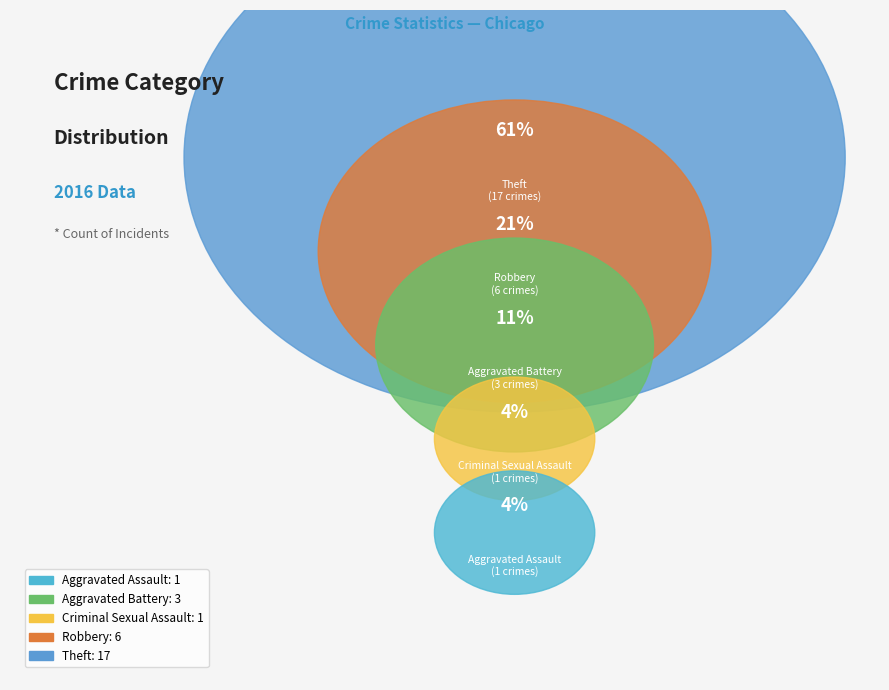

To the nearest percent, what is the difference between the Aggravated Assault and Theft slice percentages?

57%